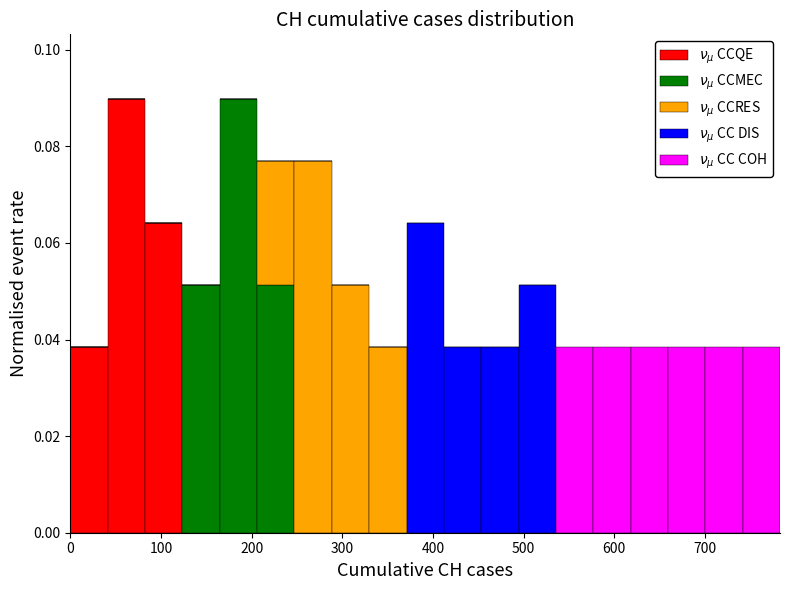

Reading left to right, list every stacked bar in this chart as the range it spans on the x-axis followed by its total height. Neither the bar edges nor the heights are printed on the chart, so give them approximately, as read against the axes.

0 to 40: 0.038
40 to 80: 0.090
80 to 120: 0.064
120 to 160: 0.052
160 to 210: 0.090
210 to 250: 0.076
250 to 290: 0.076
290 to 330: 0.052
330 to 370: 0.038
370 to 410: 0.064
410 to 450: 0.038
450 to 490: 0.038
490 to 540: 0.052
540 to 580: 0.038
580 to 620: 0.038
620 to 660: 0.038
660 to 700: 0.038
700 to 740: 0.038
740 to 780: 0.038